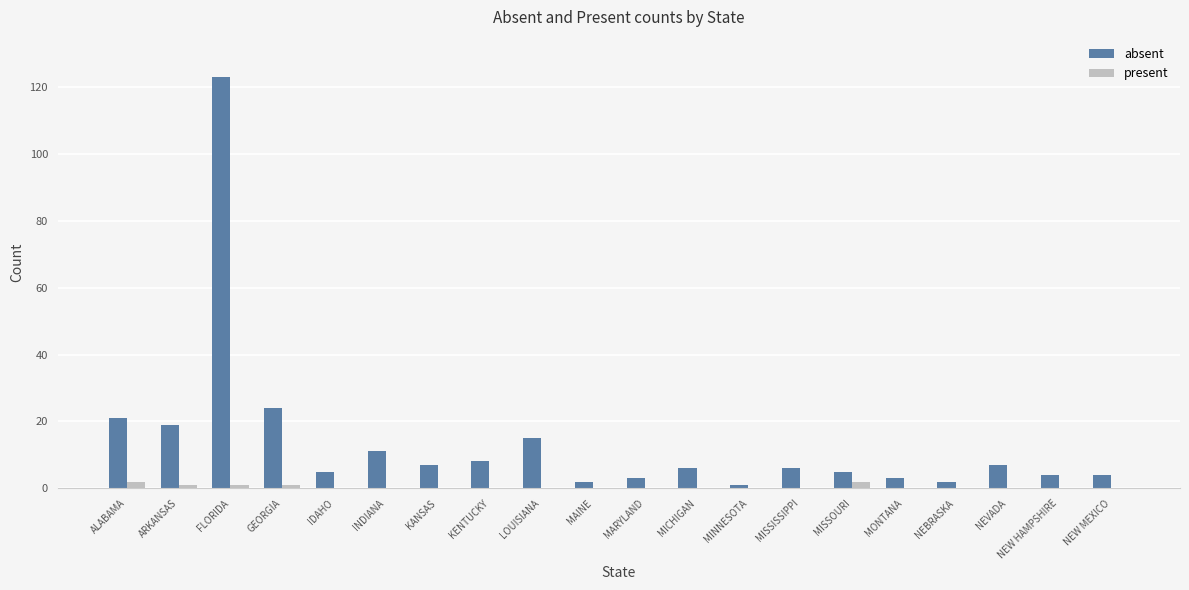

How many distinct data groups are displayed?

2